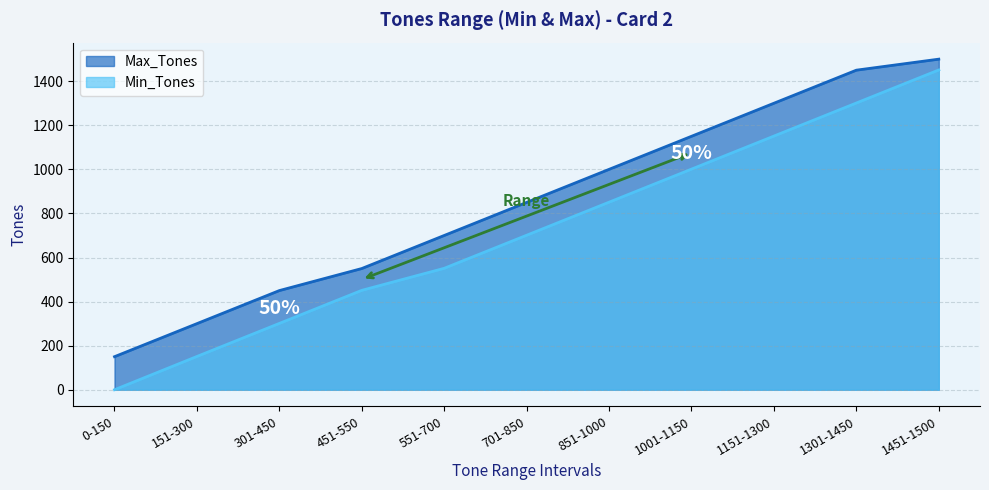

What is the spread (max minus min) of values at 151-300?

149